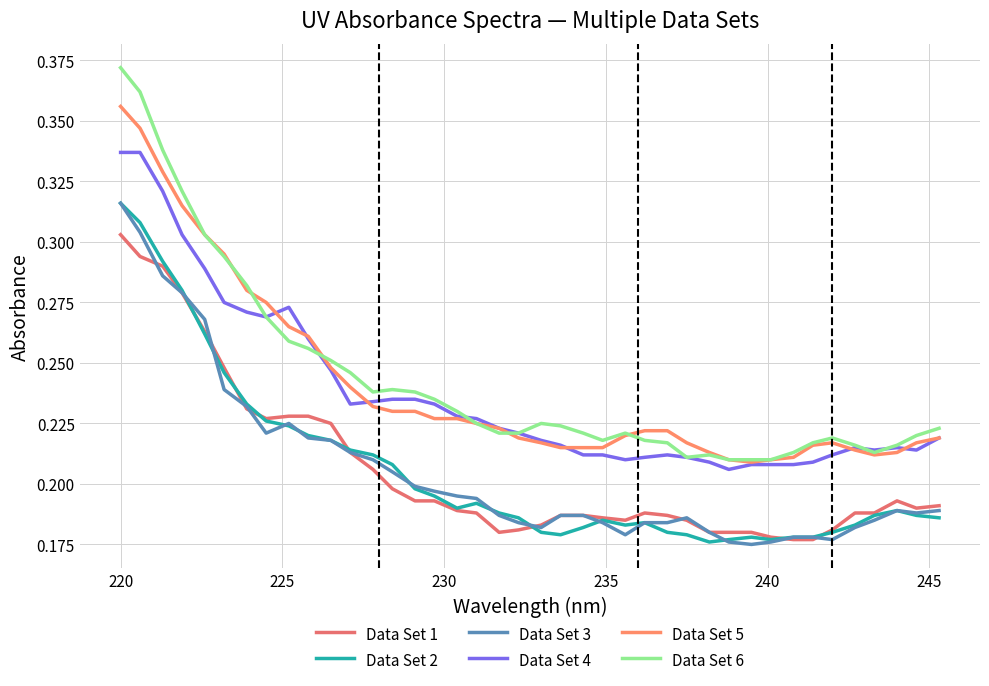

Does the chart display data point markers on the line(s)?

No